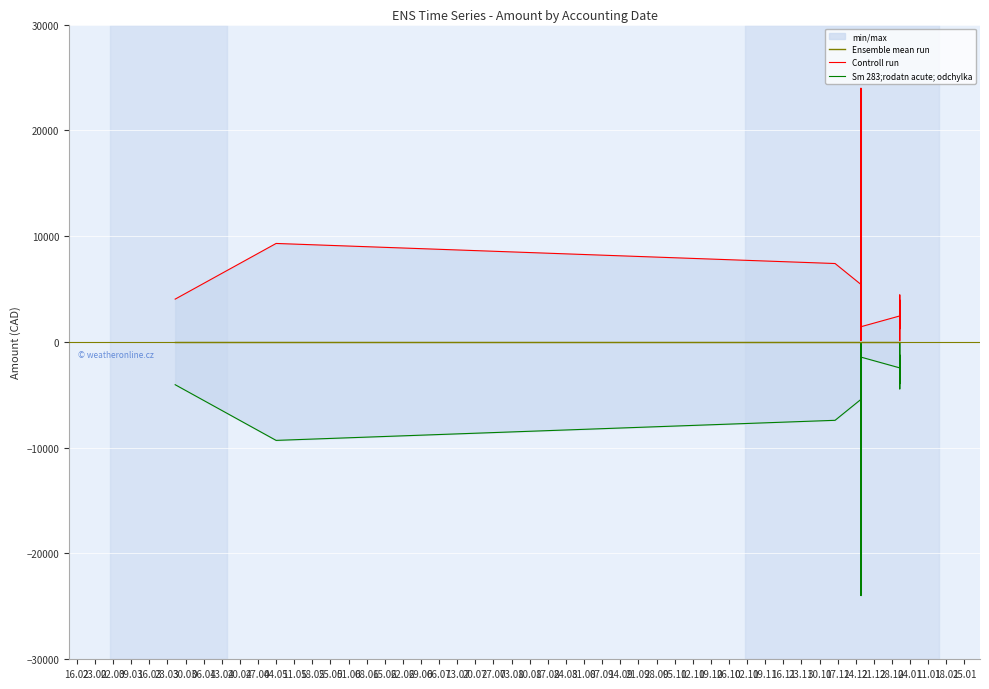

What is the sum of the Controll run values at 01.06 and 02.03?

9195.7